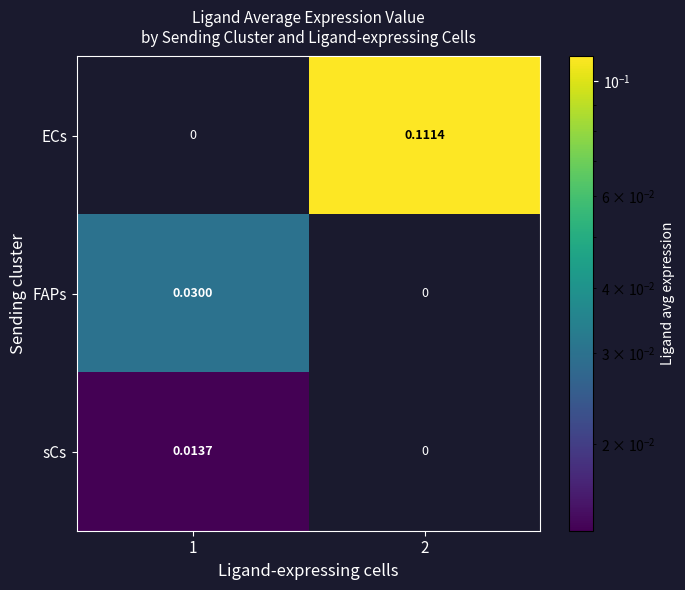

Which series changed the most between 1 and 2?

ECs